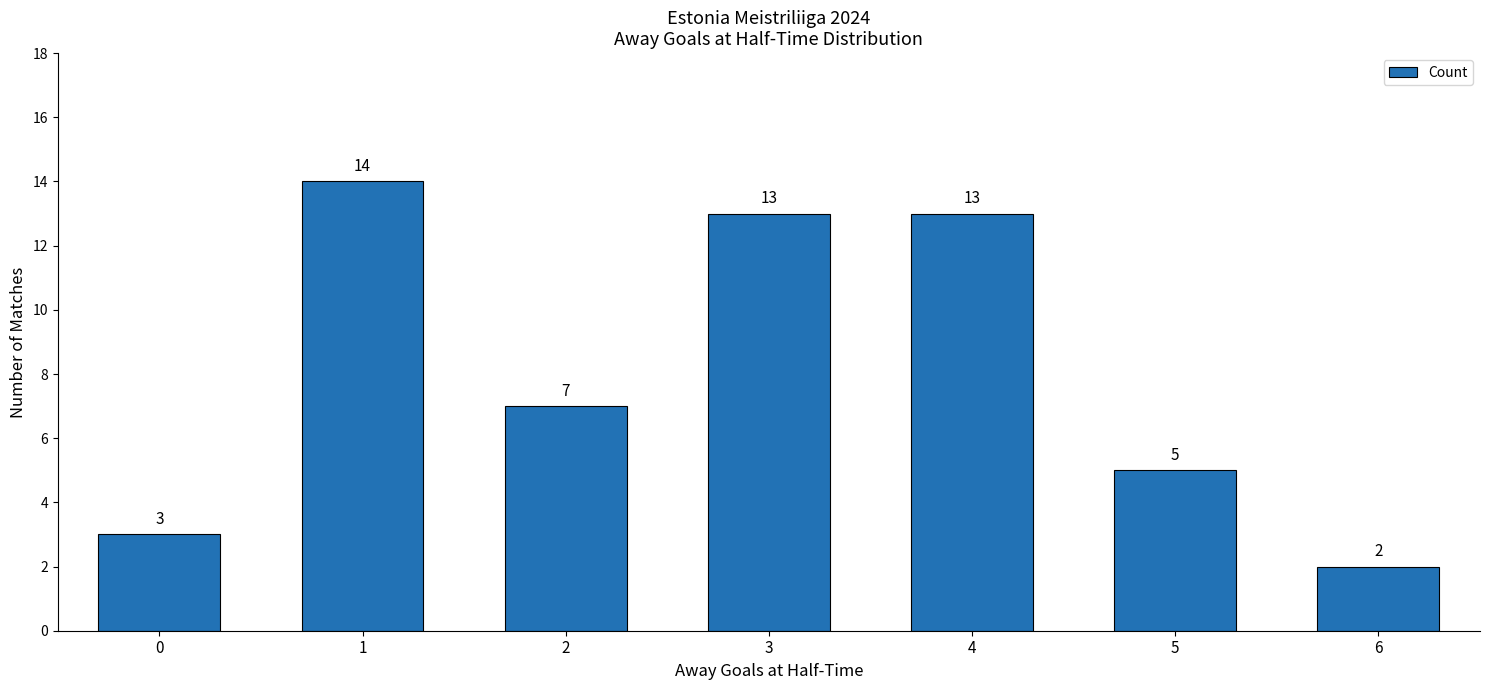

How many bars are there in total?

7